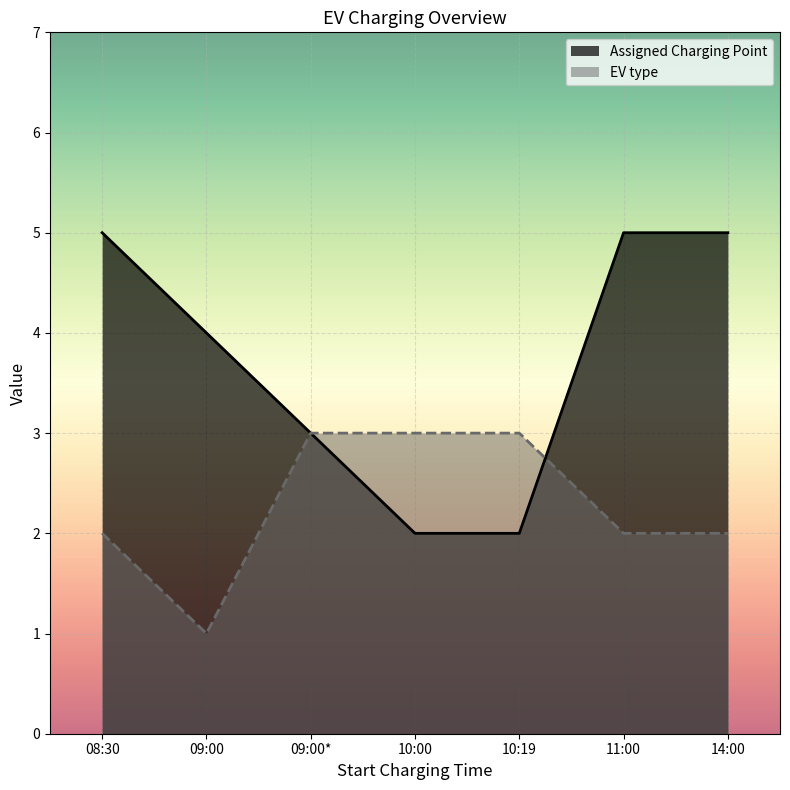

How many lines are shown in the chart?

2